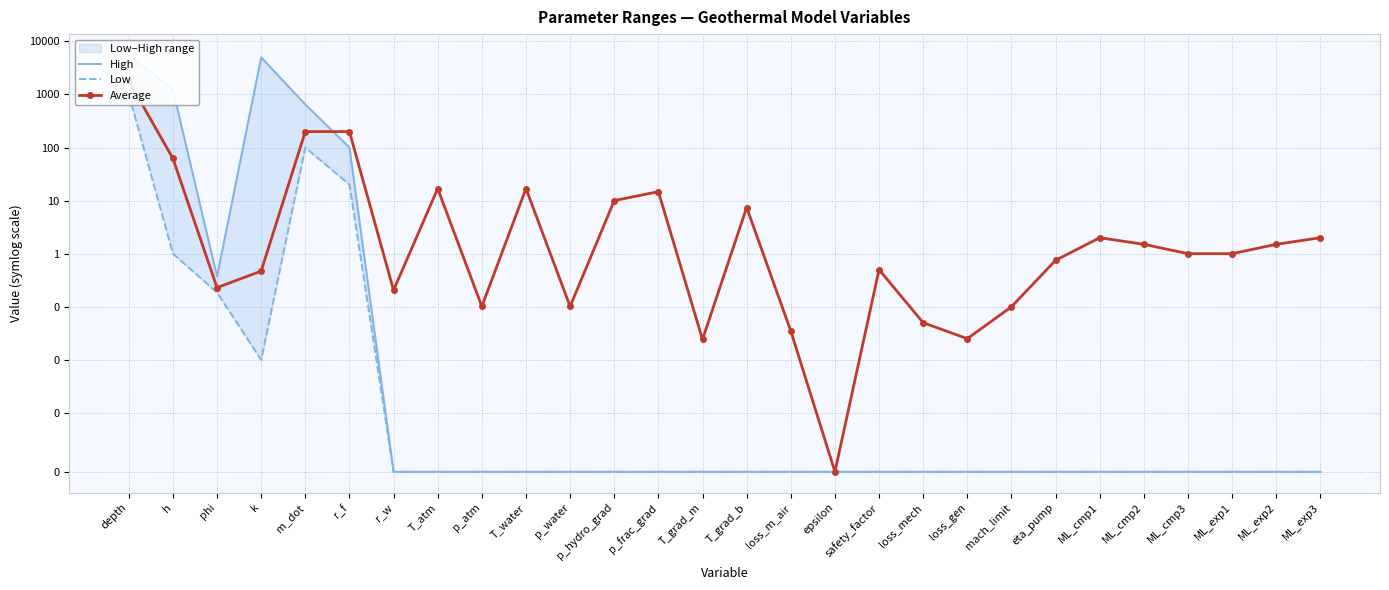

Reading left to right, transcribe all the data shown in this chart.

High: 5554.4	1225.0	0.4	5000.0	650.0	100.0	0.0	0.0	0.0	0.0	0.0	0.0	0.0	0.0	0.0	0.0	0.0	0.0	0.0	0.0	0.0	0.0	0.0	0.0	0.0	0.0	0.0	0.0
Low: 1005.8	1.0	0.2	0.0	100.0	20.0	0.0	0.0	0.0	0.0	0.0	0.0	0.0	0.0	0.0	0.0	0.0	0.0	0.0	0.0	0.0	0.0	0.0	0.0	0.0	0.0	0.0	0.0
Average: 1804.0	62.4	0.2	0.5	200.0	200.0	0.2	16.9	0.1	16.9	0.1	10.0	14.7	0.0	7.4	0.0	0.0	0.5	0.1	0.0	0.1	0.8	2.0	1.5	1.0	1.0	1.5	2.0